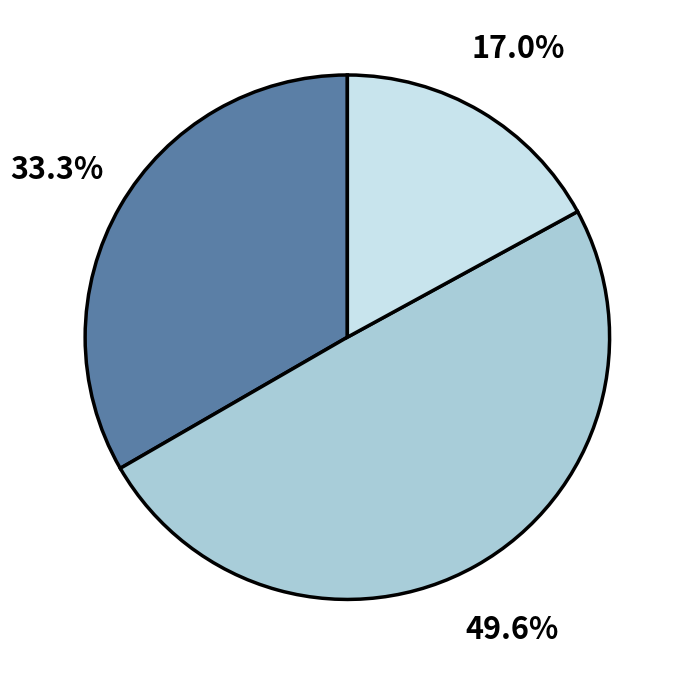

Is there a majority slice in this chart?

No